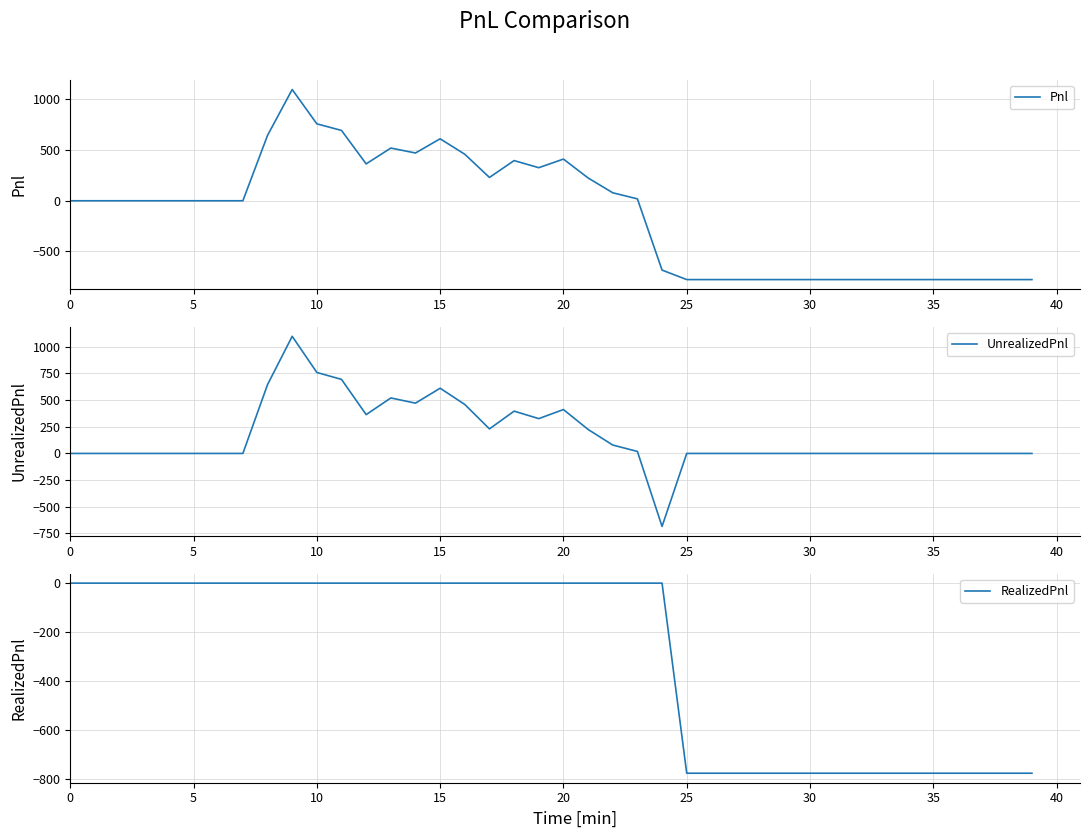

What is the greatest value displayed?

1097.5